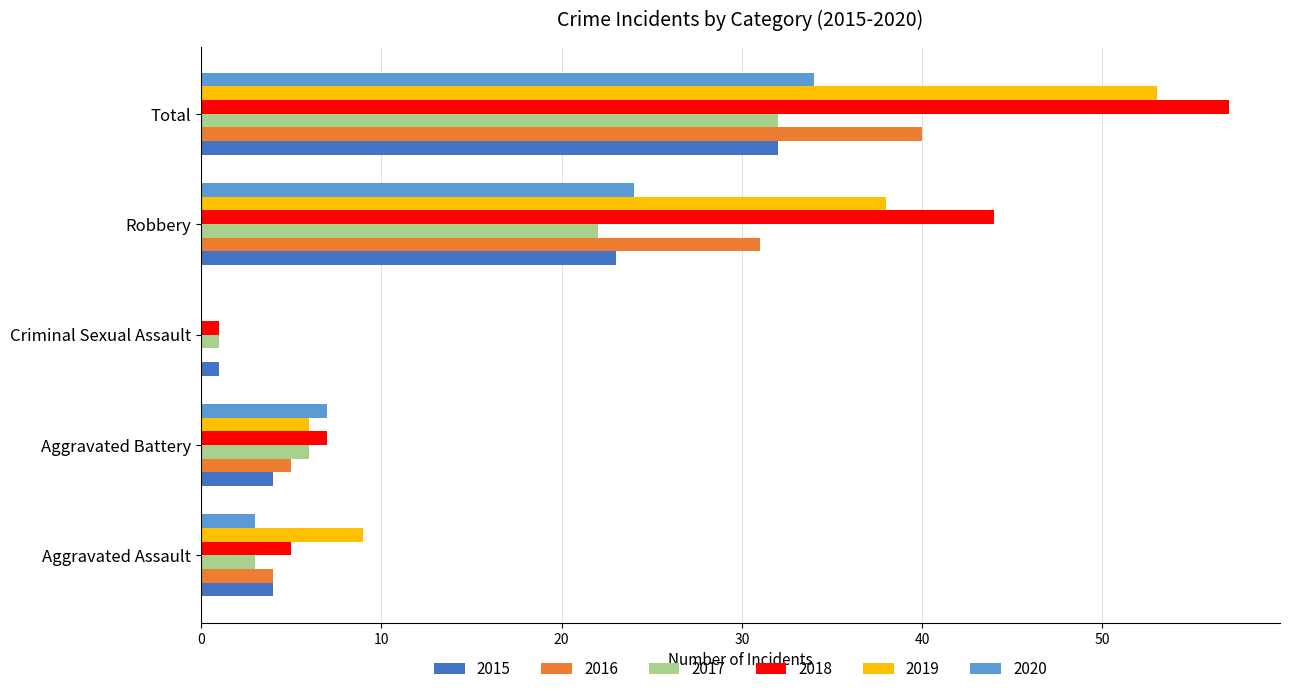

What is the sum of all 2020 values?

68